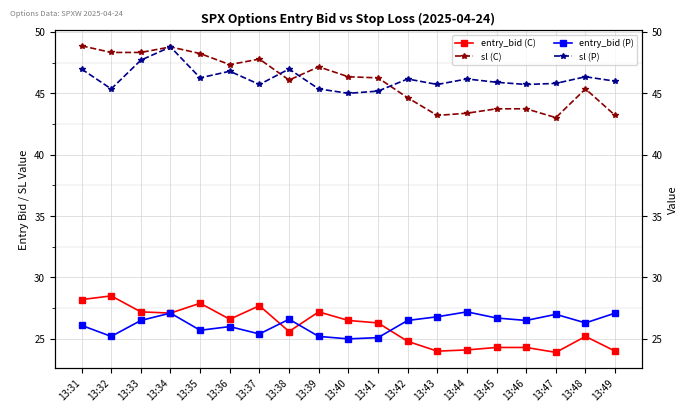

How many interior local peaks does the sl (C) series have?

4